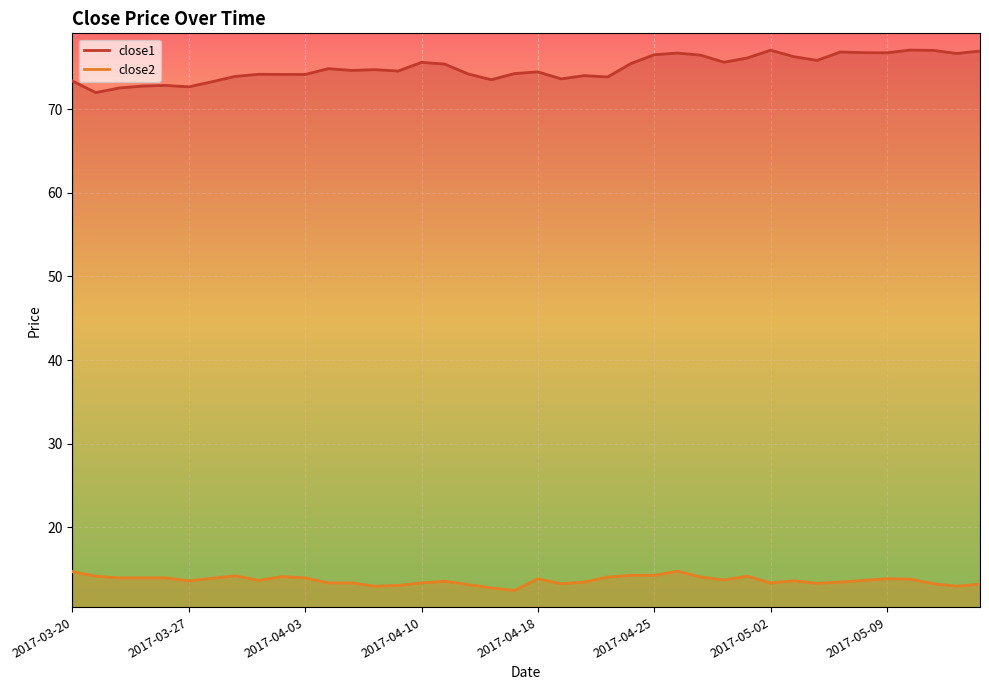

What position from the left is 2017-05-02?

31